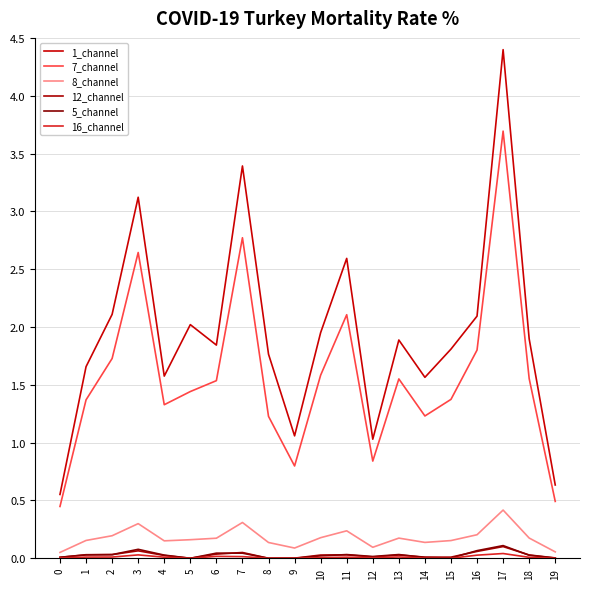

What is the sum of all 5_channel values?

0.6